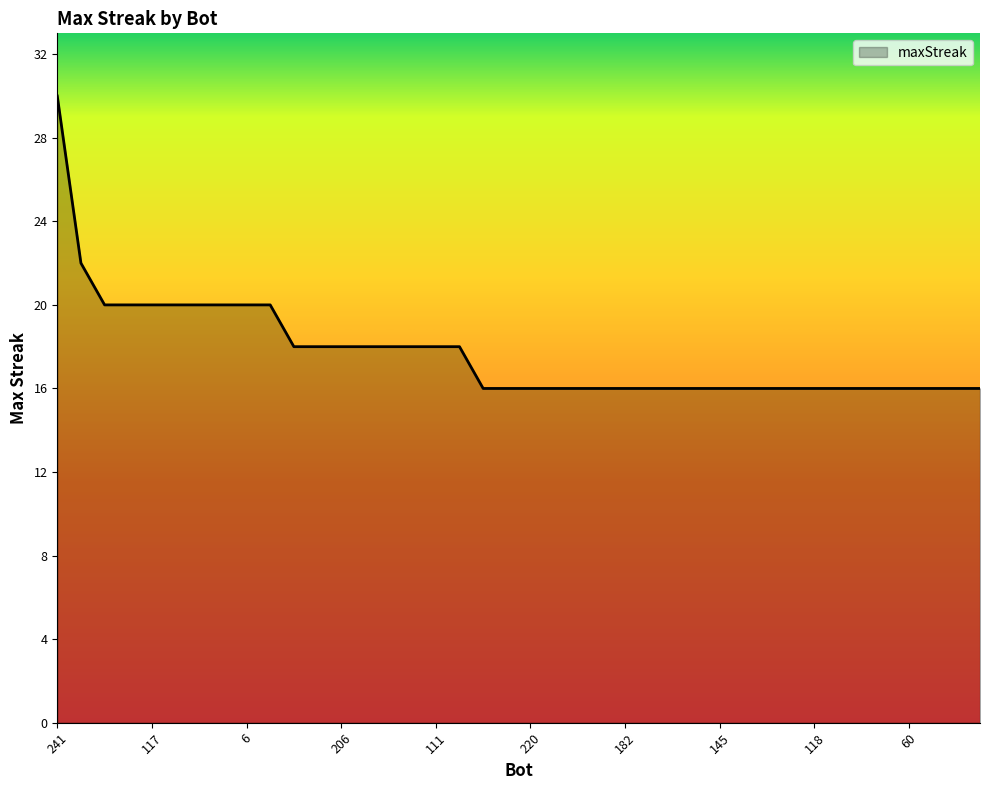

What is the difference between the maximum and minimum values?

14